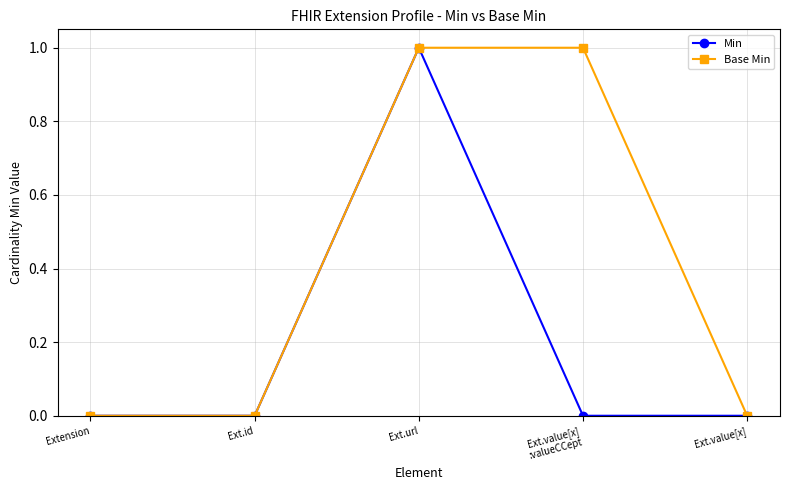

Count the number of categories in the chart.

5